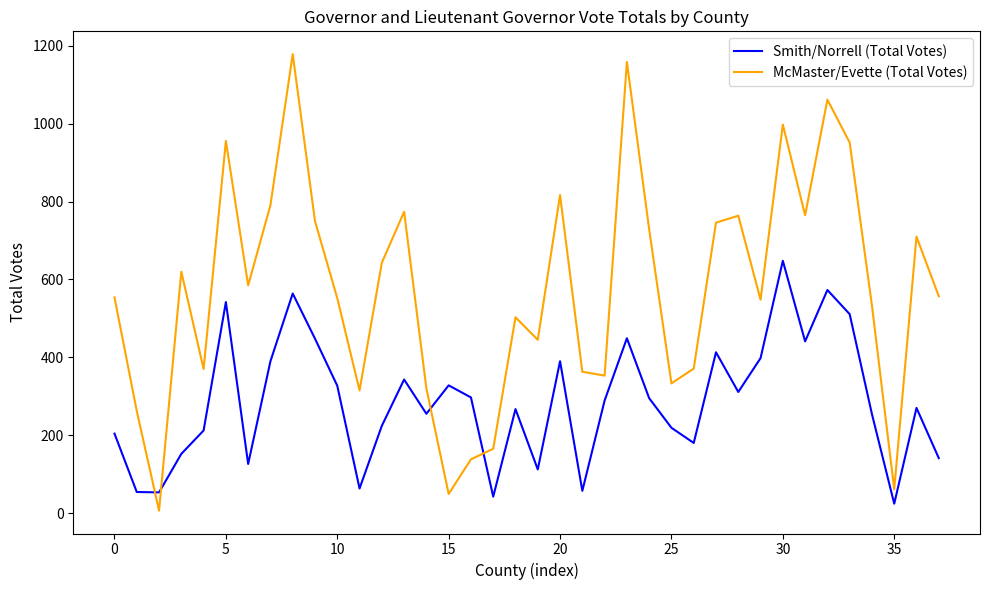

Which series ends up on top after the final intersection of McMaster/Evette (Total Votes) and Smith/Norrell (Total Votes)?

McMaster/Evette (Total Votes)